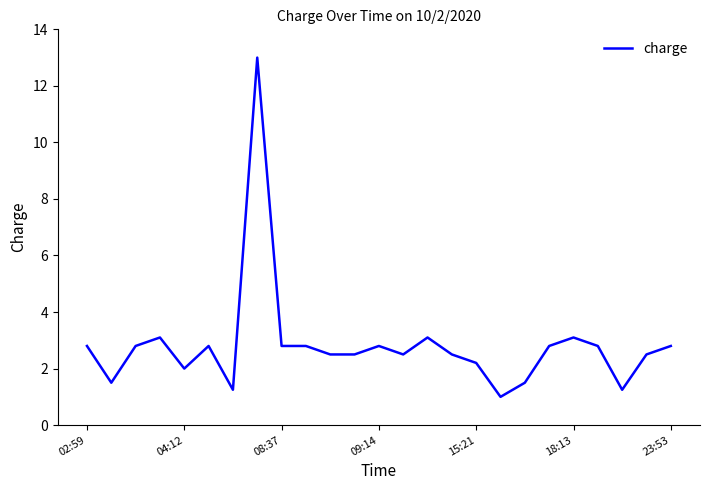

What is the sum of all values?

70.7